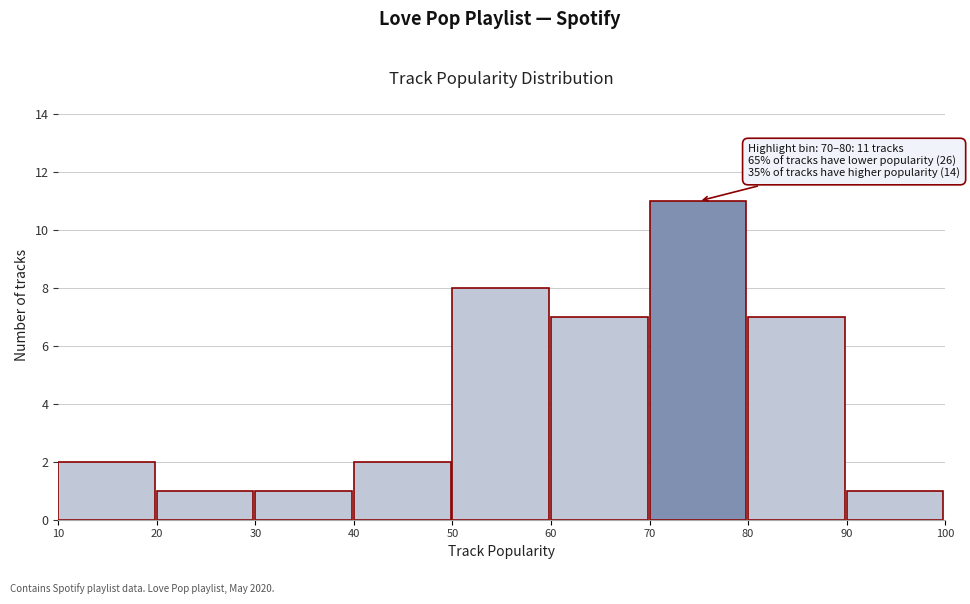

Over which range of the x-axis is the bar tallest?

70 to 80